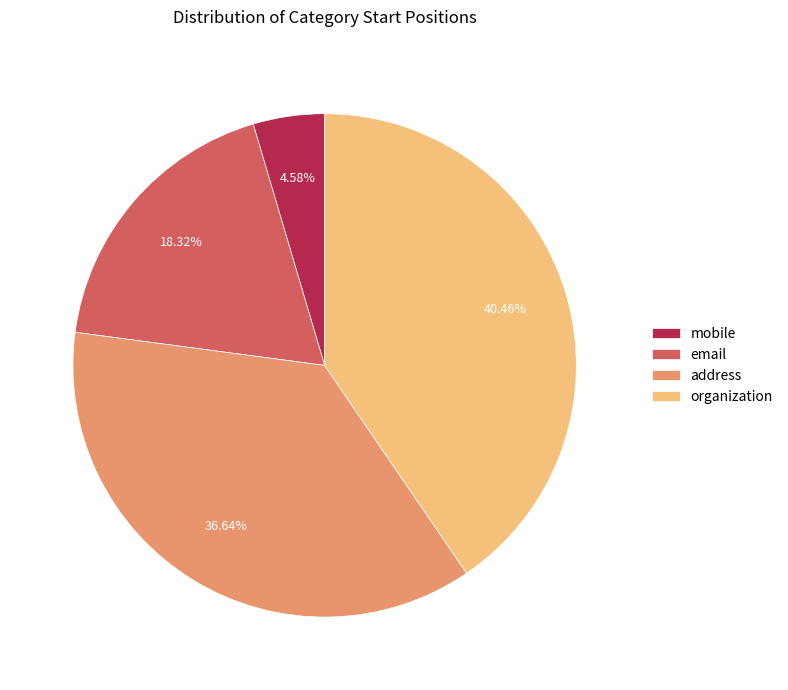

How many segments does this pie chart have?

4